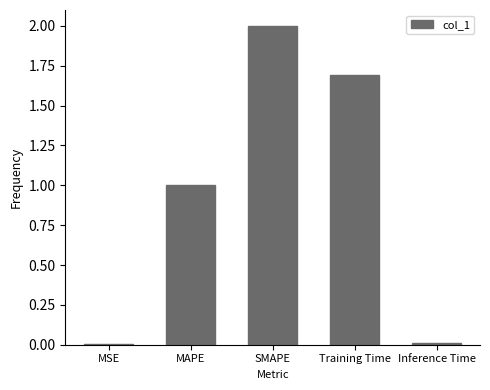

Is it true that the value at MAPE is 1.6?

False